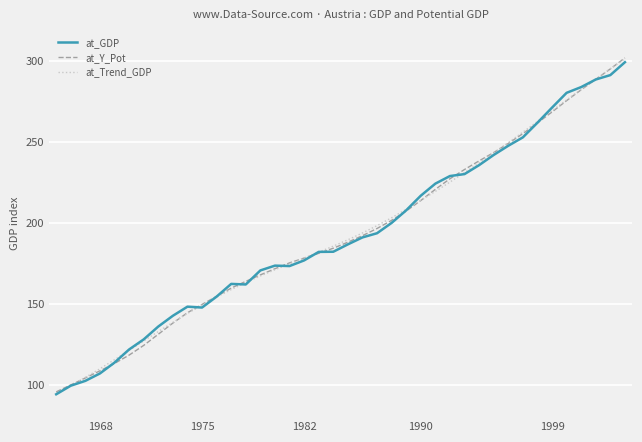

What is the minimum value for at_GDP?

94.1